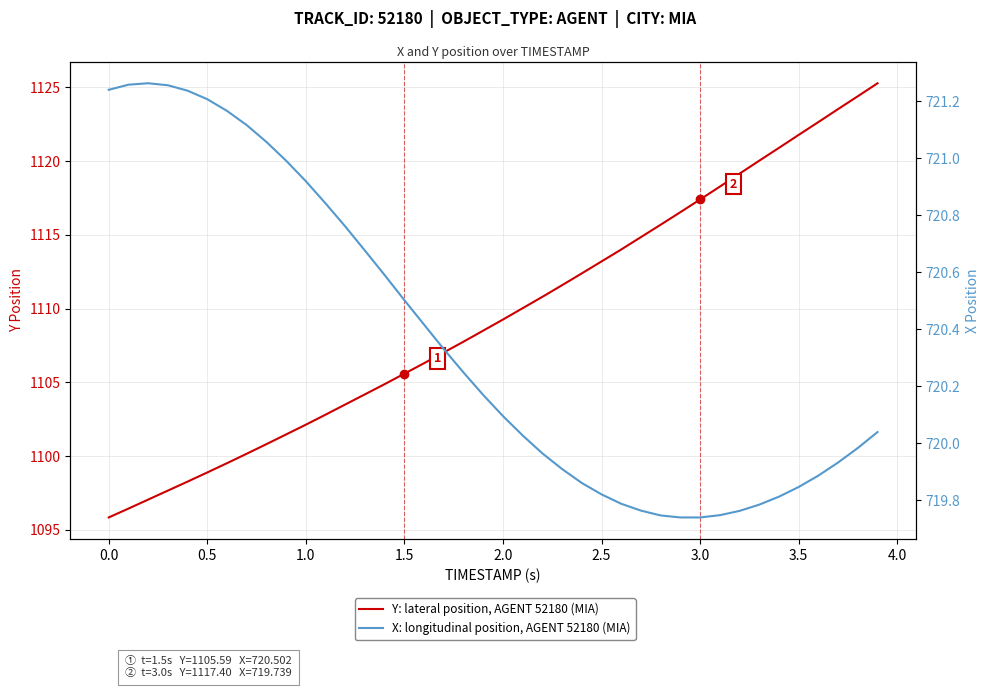

Does the chart have visible grid lines?

Yes